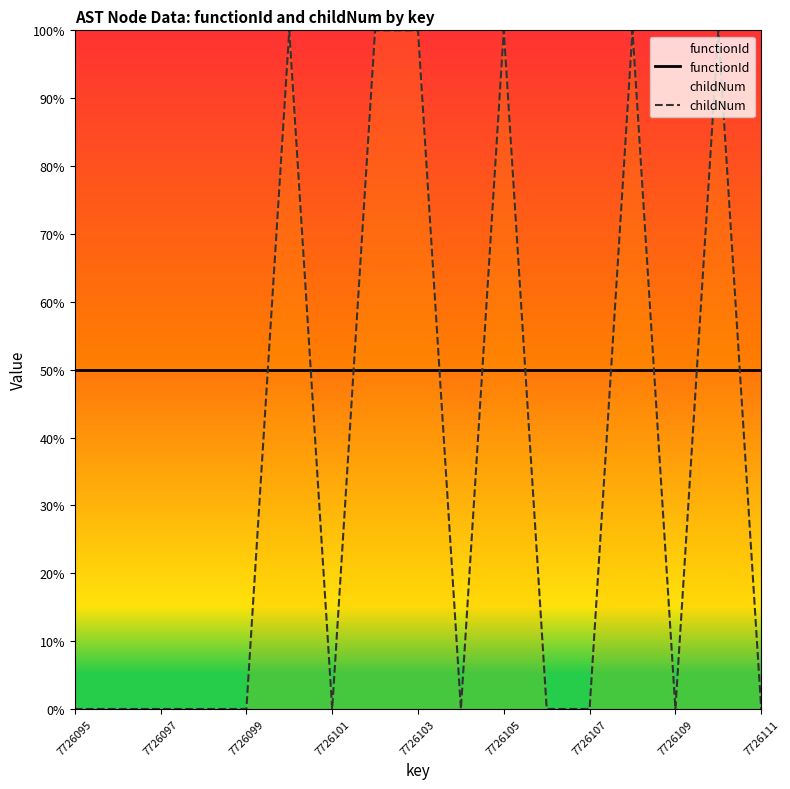

Rank the series by their average value, from highest to lowest.

functionId, childNum